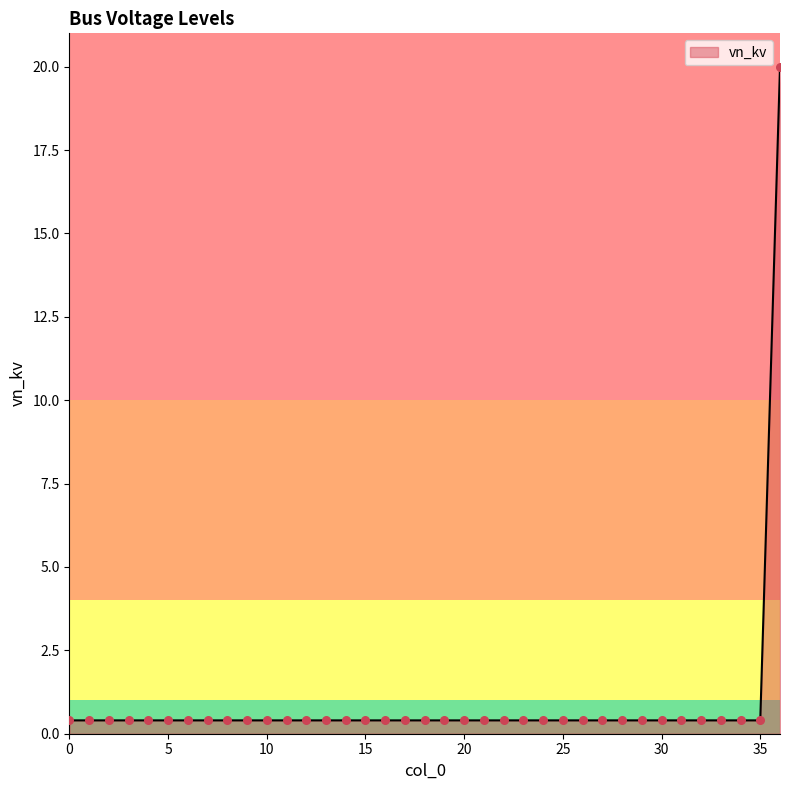

What is the maximum value shown in the chart?

20.0